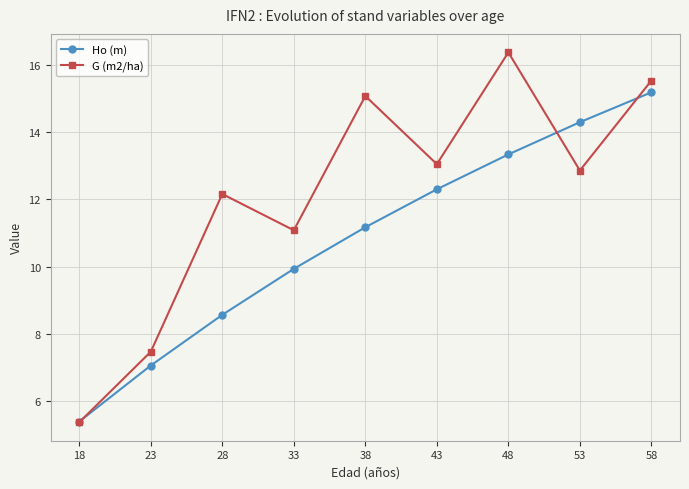

How many values in the G (m2/ha) series are below 12?

3